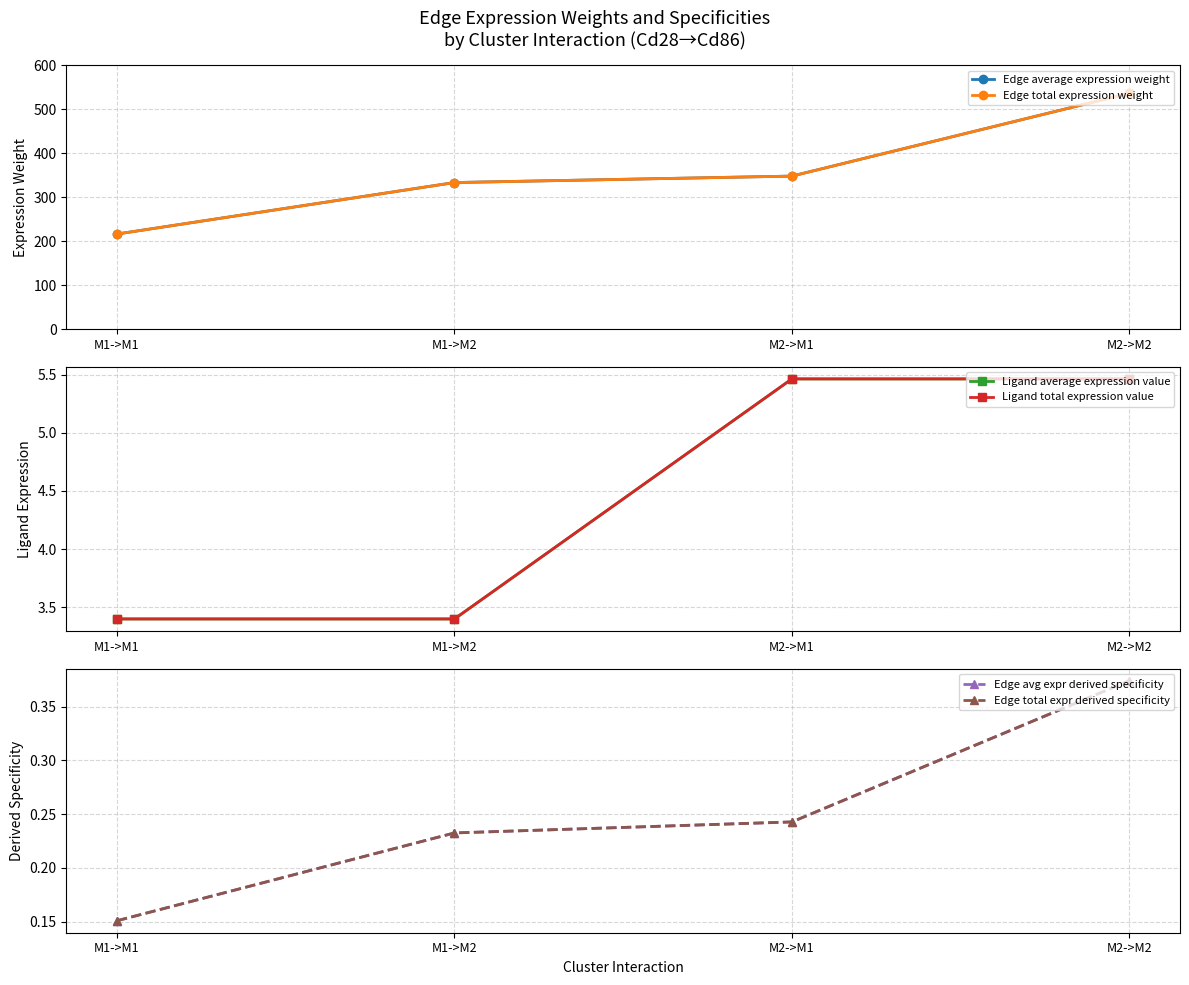

Which series has the largest range (max minus min)?

Edge average expression weight